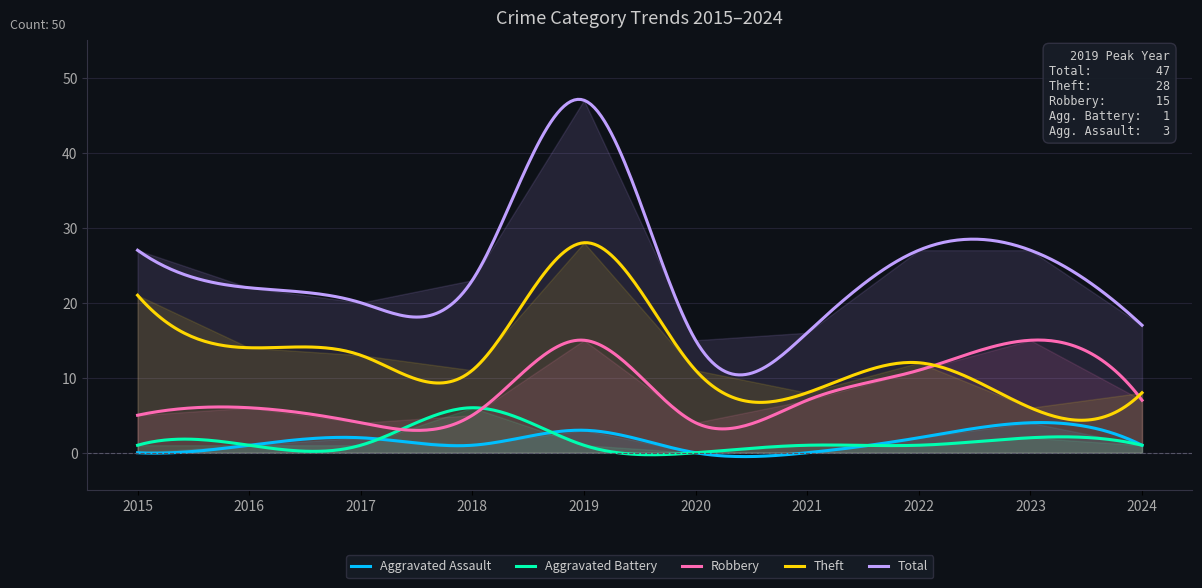

Which category has the lowest value across all series?

2015